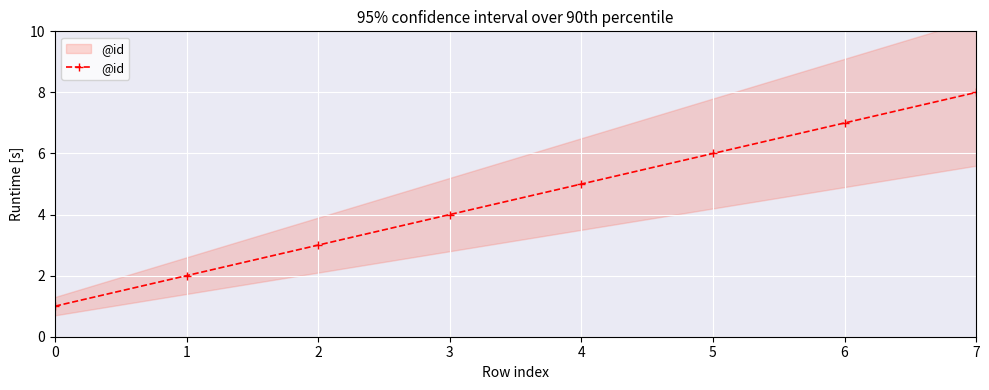

Reading left to right, extract all data points from this chart.

0=1	1=2	2=3	3=4	4=5	5=6	6=7	7=8